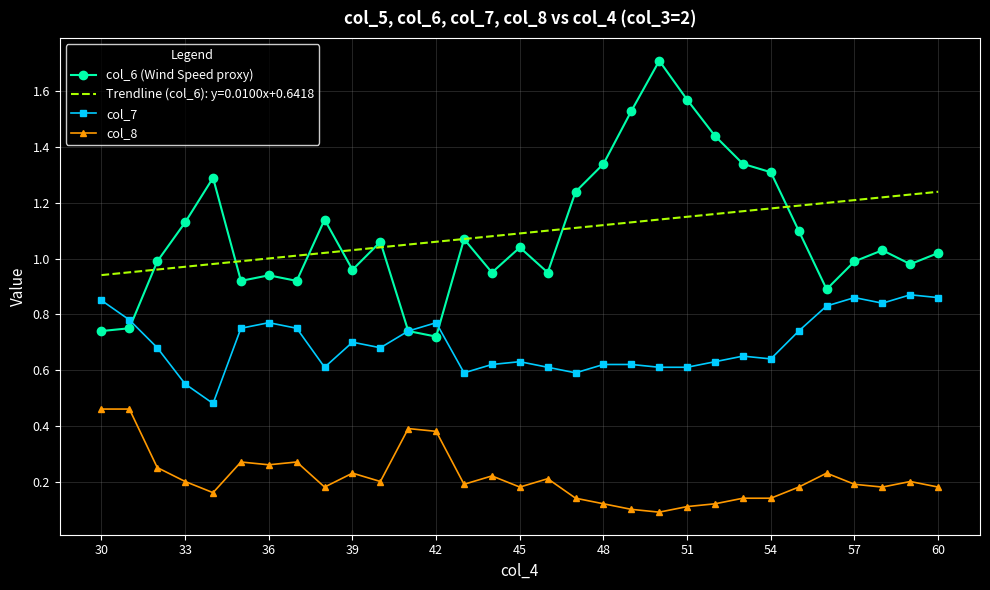

True or false: col_8 and col_7 cross at least once.

False